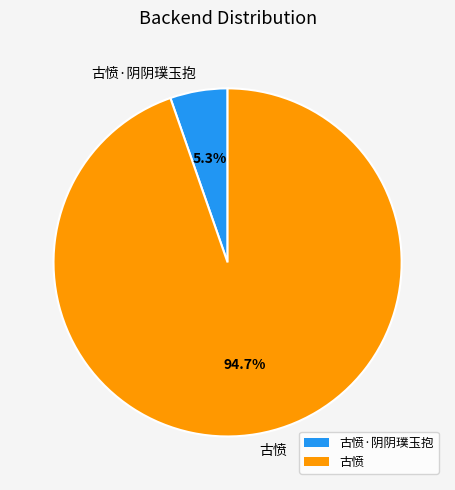

To the nearest percent, what is the difference between the largest and smallest slice percentages?

89%